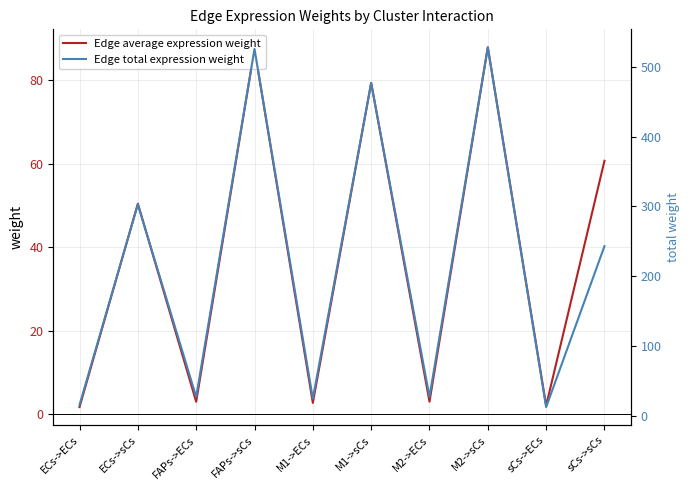

Reading right to left, transcribe all the data shown in this chart.

Edge average expression weight: 60.8	2.1	87.9	3.1	79.4	2.8	87.5	3.0	50.5	1.8
Edge total expression weight: 243.1	12.7	527.6	27.5	476.5	24.8	525.3	27.4	302.9	15.8